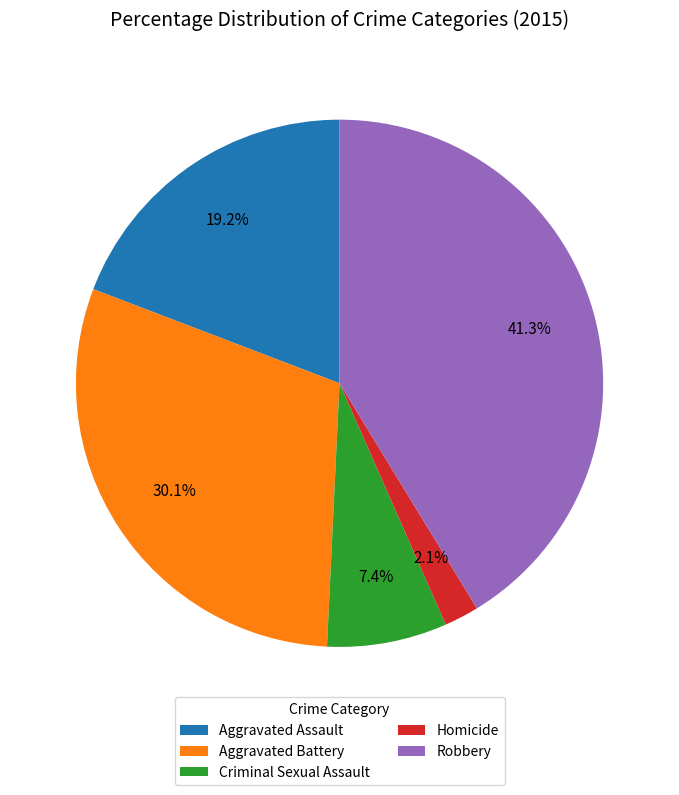

True or false: Robbery accounts for 53% of the total.

False